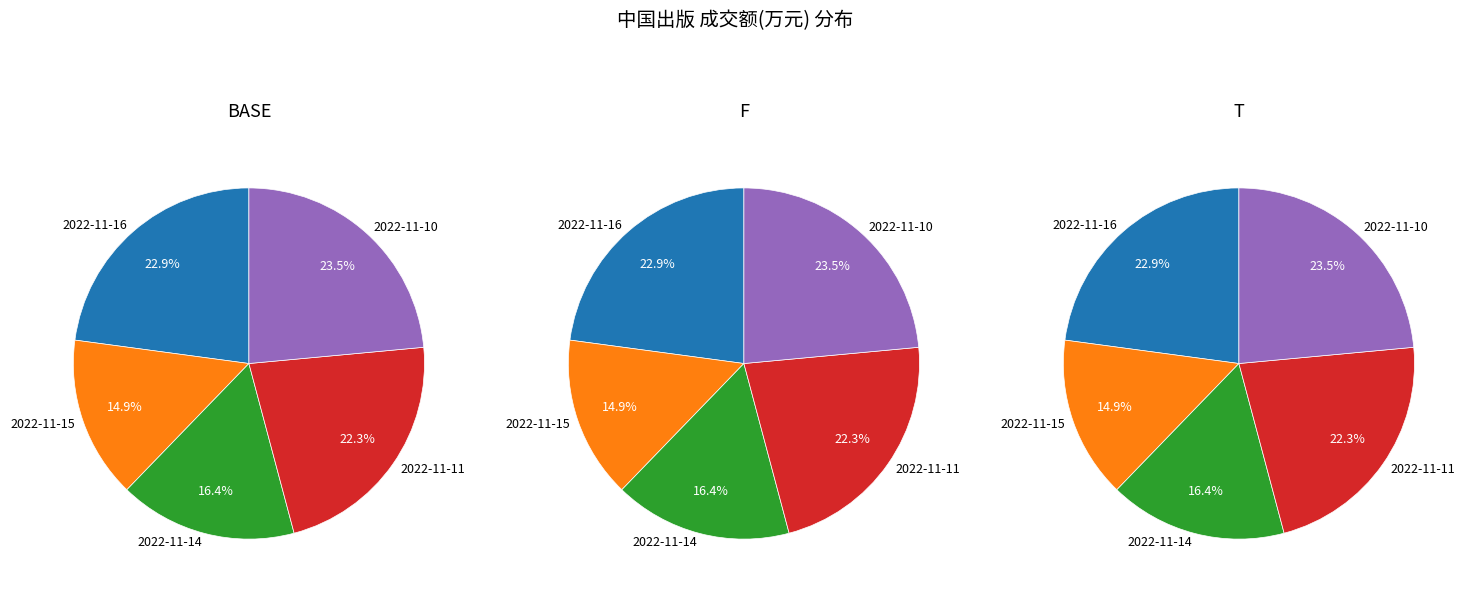

Is the sum of 2022-11-10 and 2022-11-15 greater than half?

No